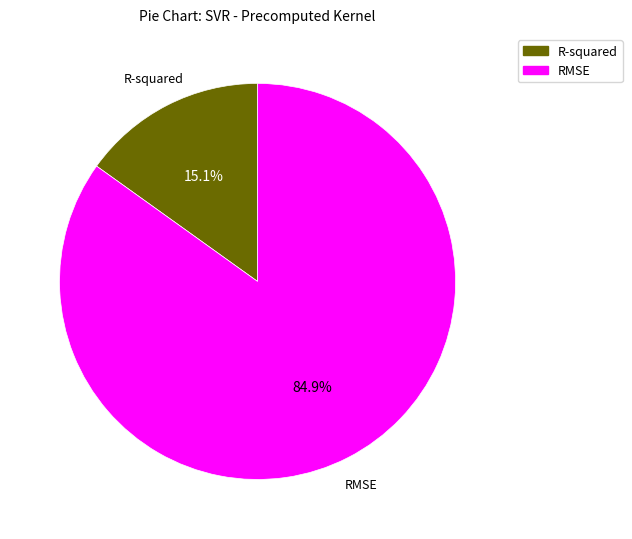

What is the majority slice?

RMSE